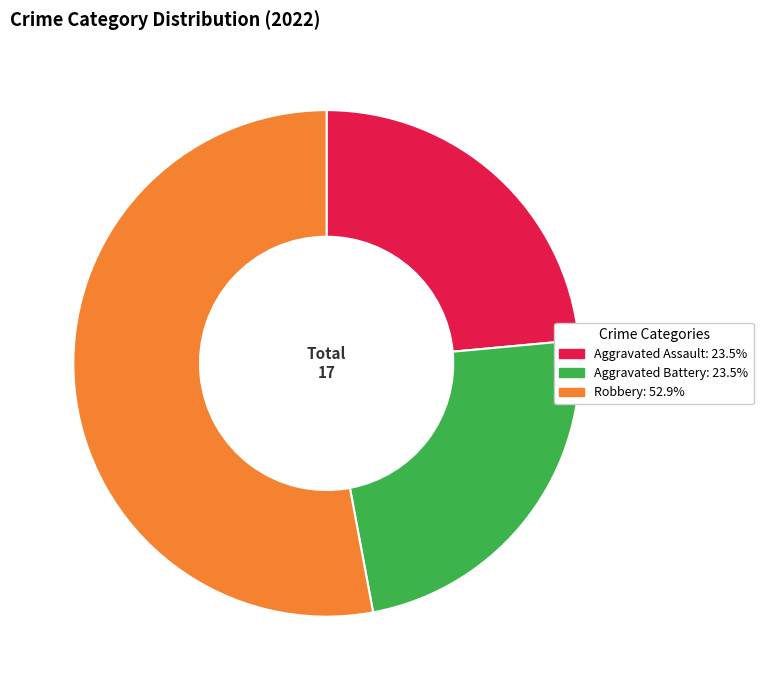

Count the number of slices in the pie.

3